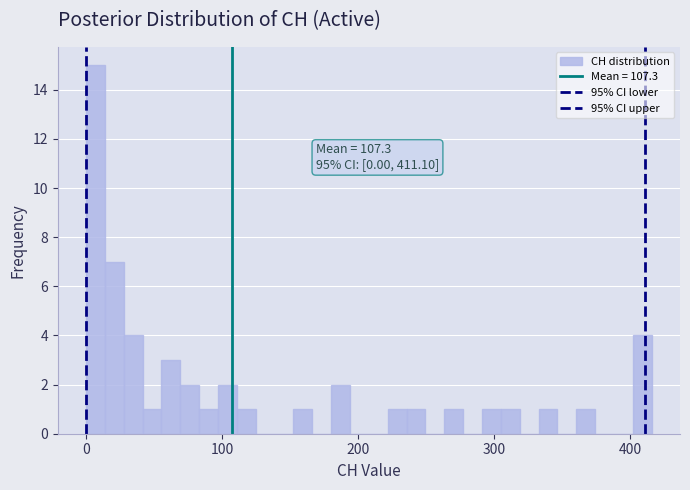

Around what value on the x-axis is the tallest bar? Give the approximate position of its centre, as read against the axis.

10